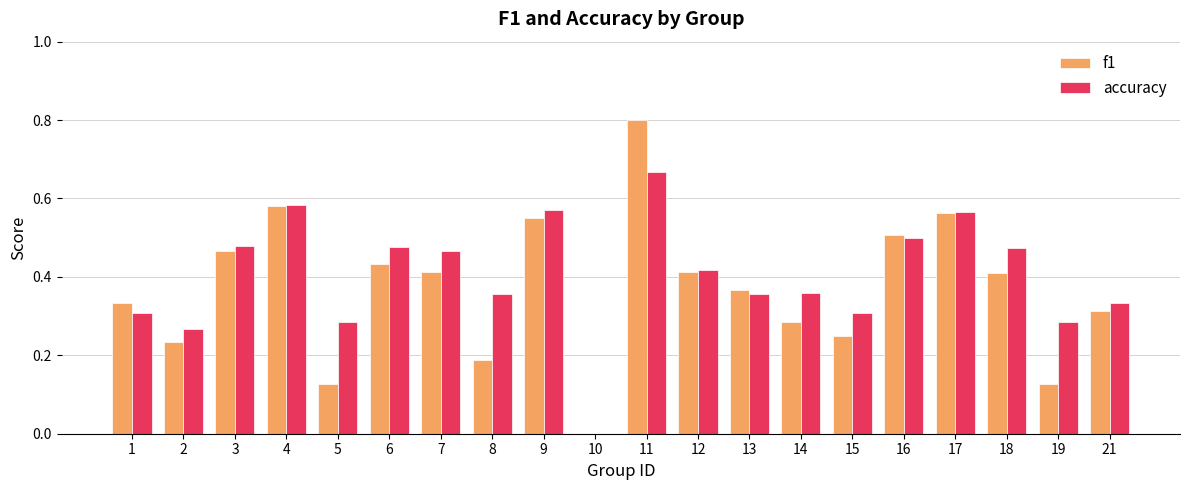

Which category has the highest value across all series?

11